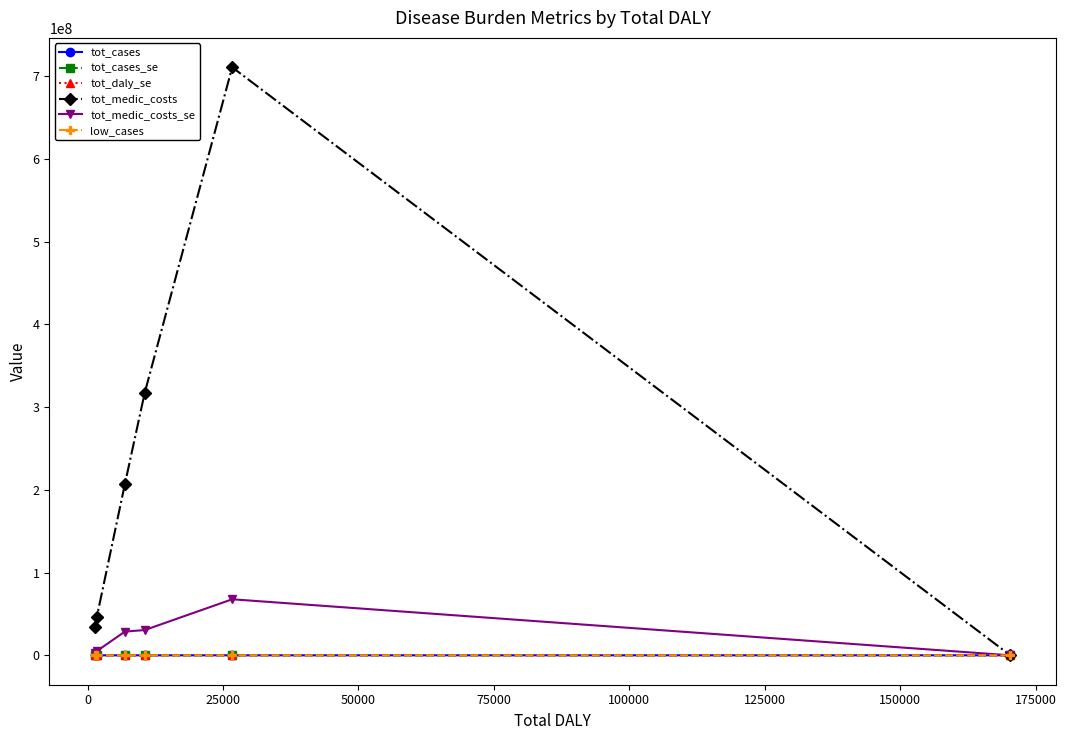

What is the sum of all tot_cases values?

59919.2